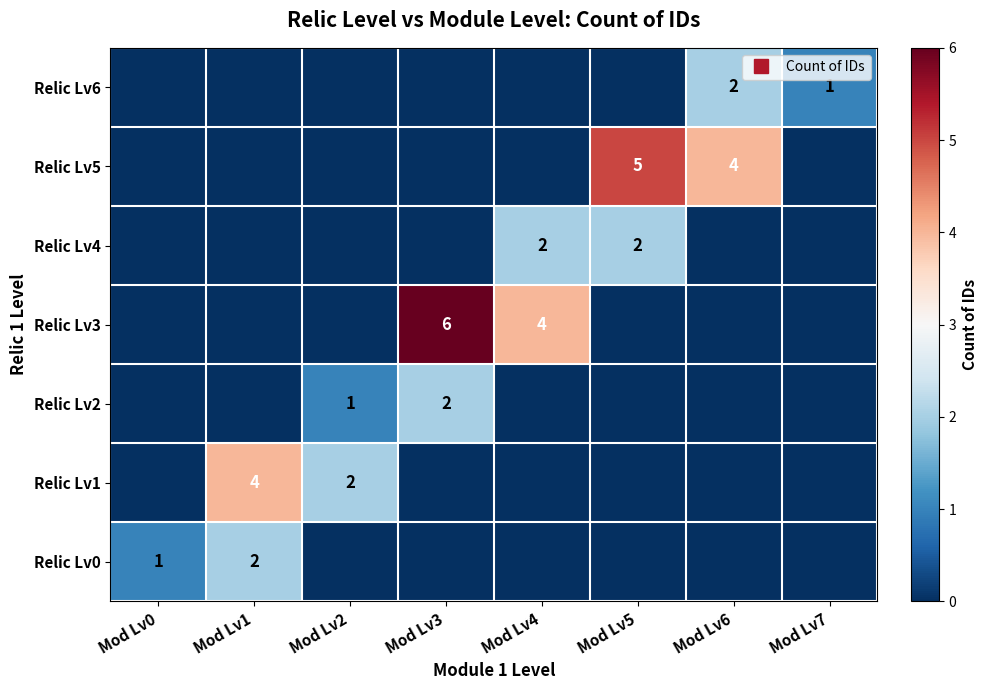

The Relic Lv6 series shows 3 at Mod Lv6. True or false?

False